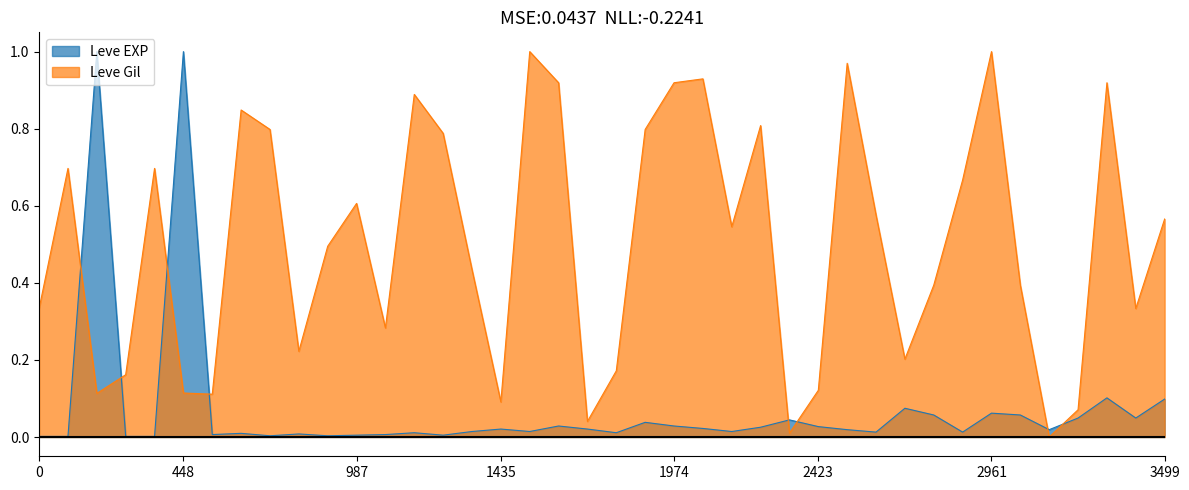

Between 987 and 2423, which series saw the biggest shift?

Leve Gil